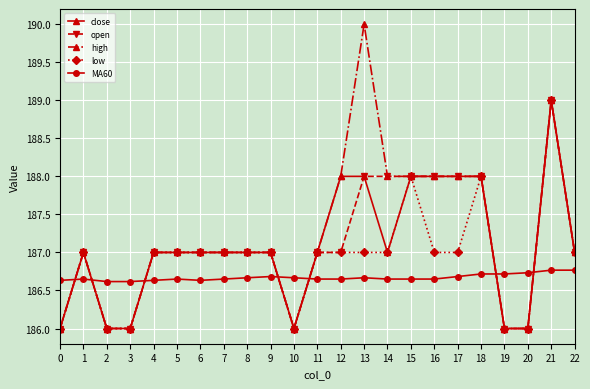

What is the smallest value displayed?

186.0